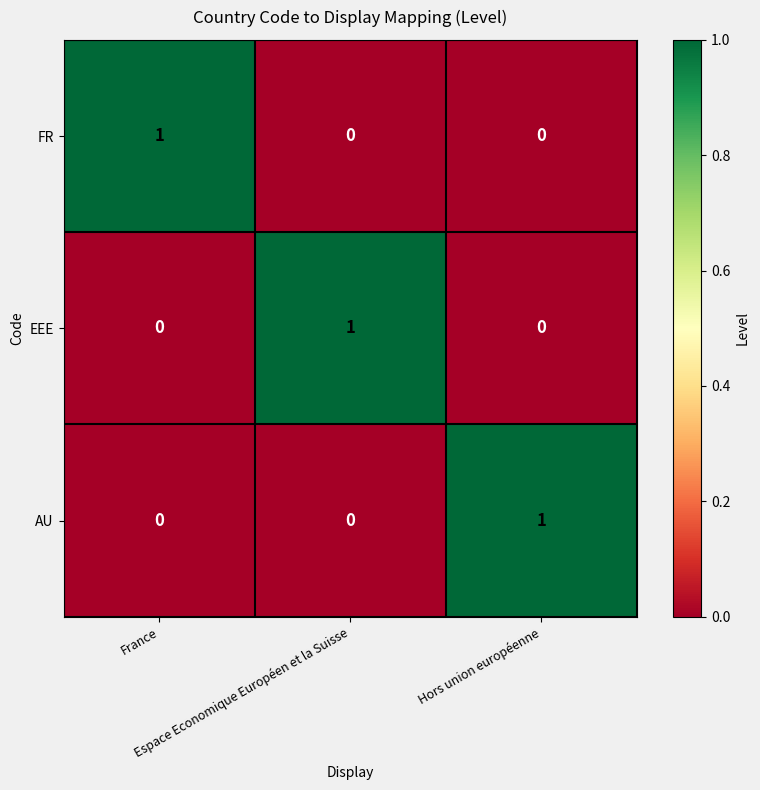

At how many categories does at least one series exceed 0?

3